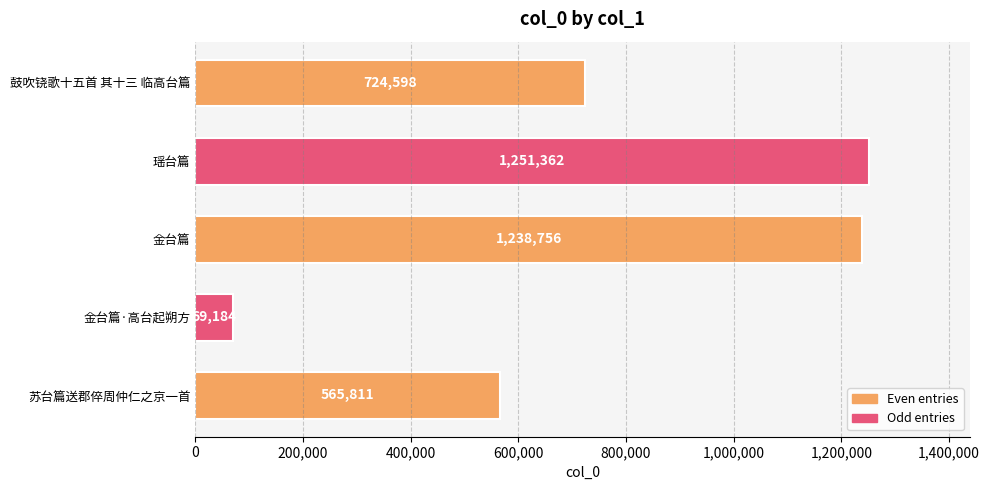

True or false: the data shows 255443 at 瑶台篇.

False